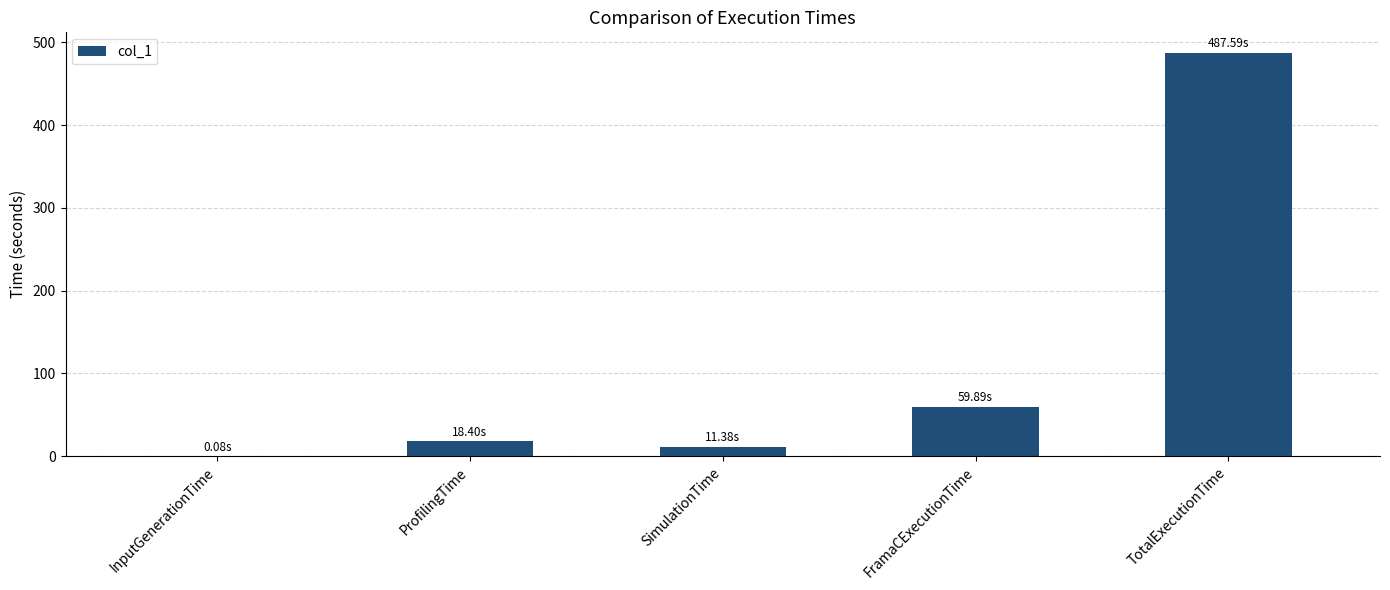

Which has a higher value, InputGenerationTime or ProfilingTime?

ProfilingTime